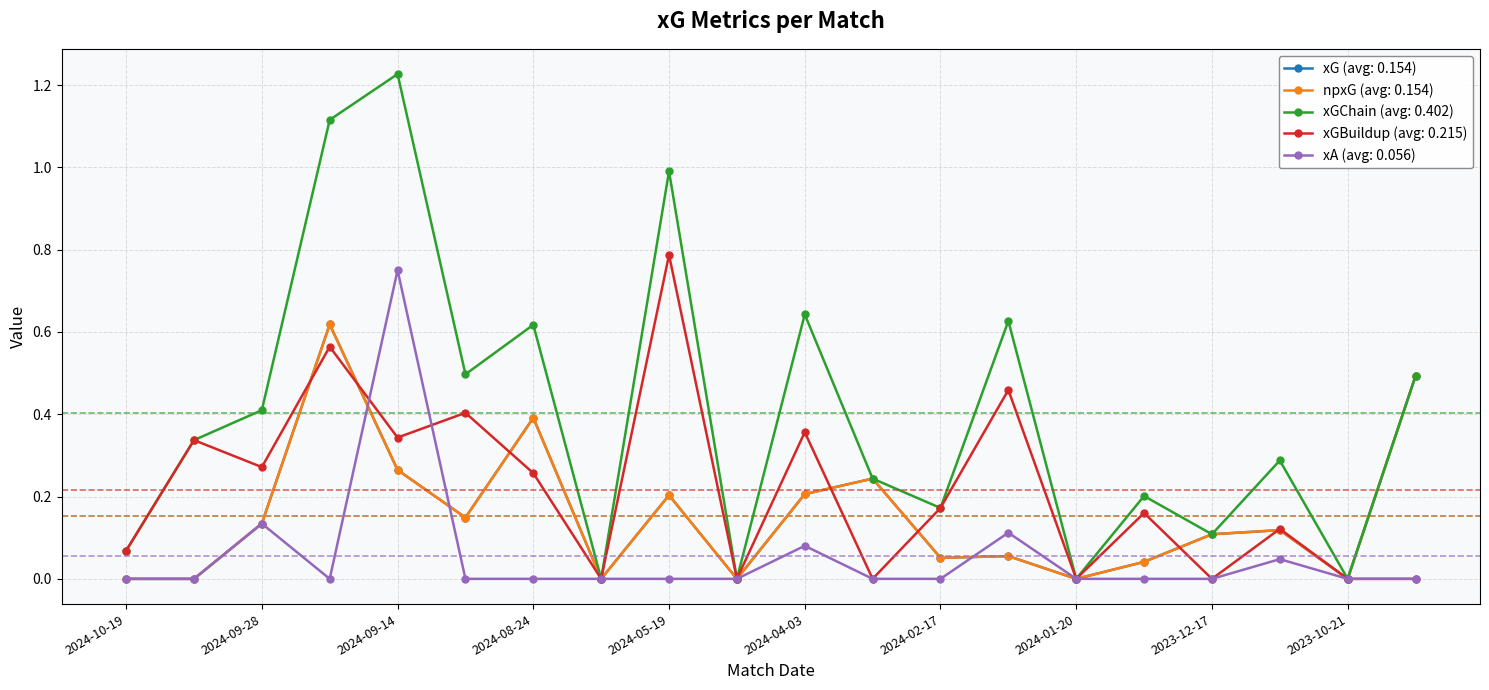

Is this an area chart (filled region under the line)?

No